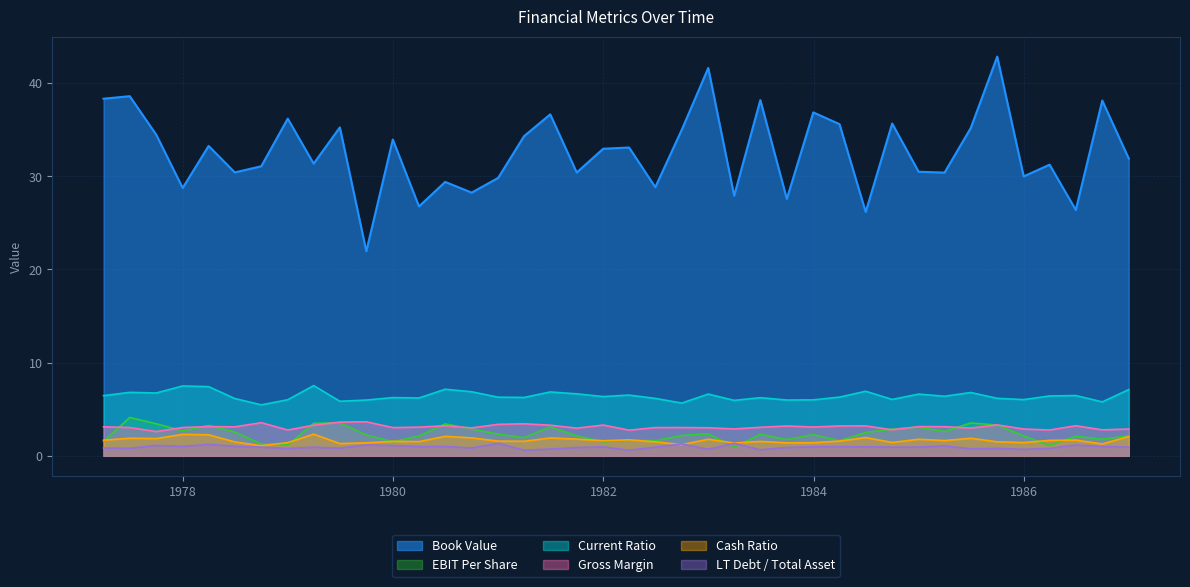

What is the lowest value of the Book Value series?

22.0